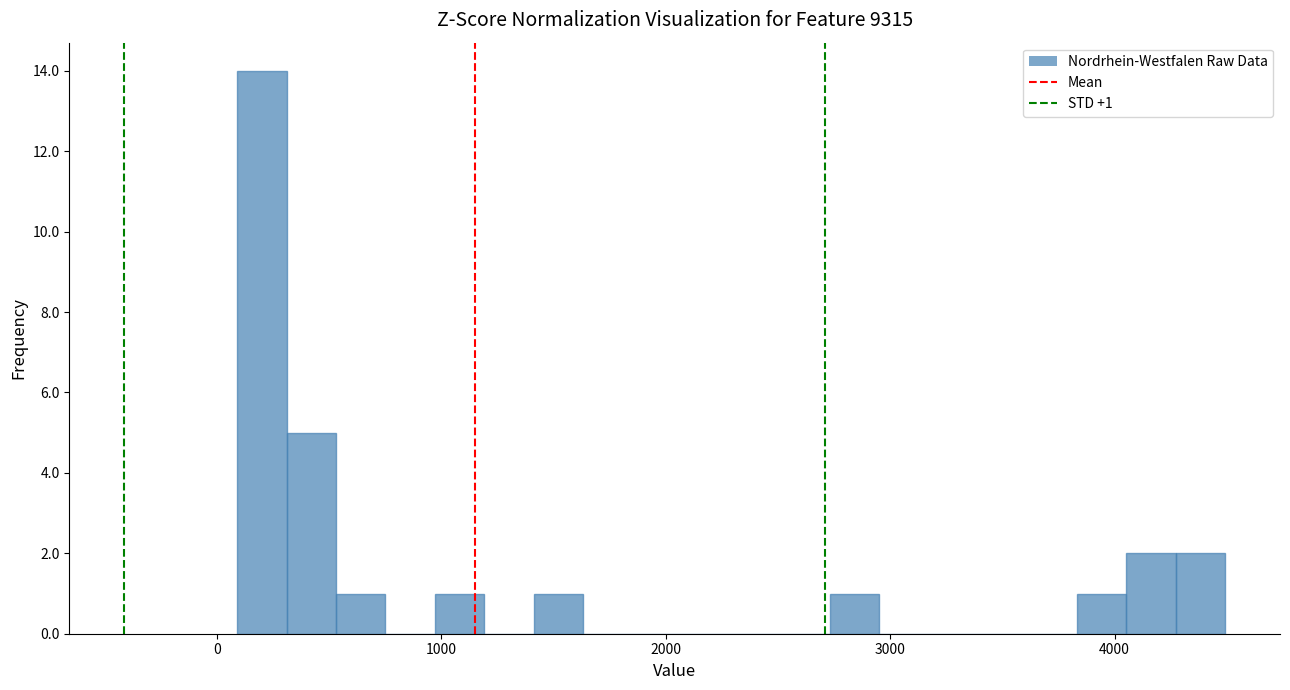

Read against the x-axis, roughly where is the centre of the tallest bar?

200